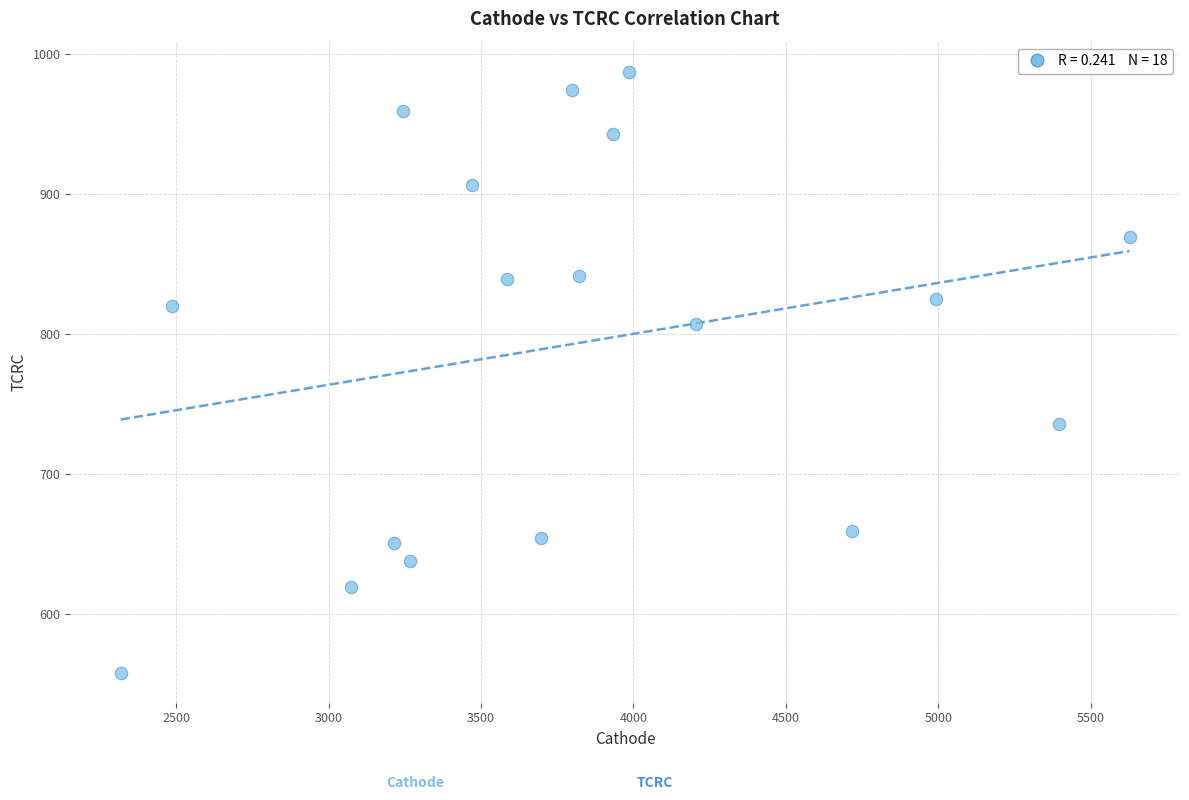

What is the range of Y values (max minus min)?

429.5